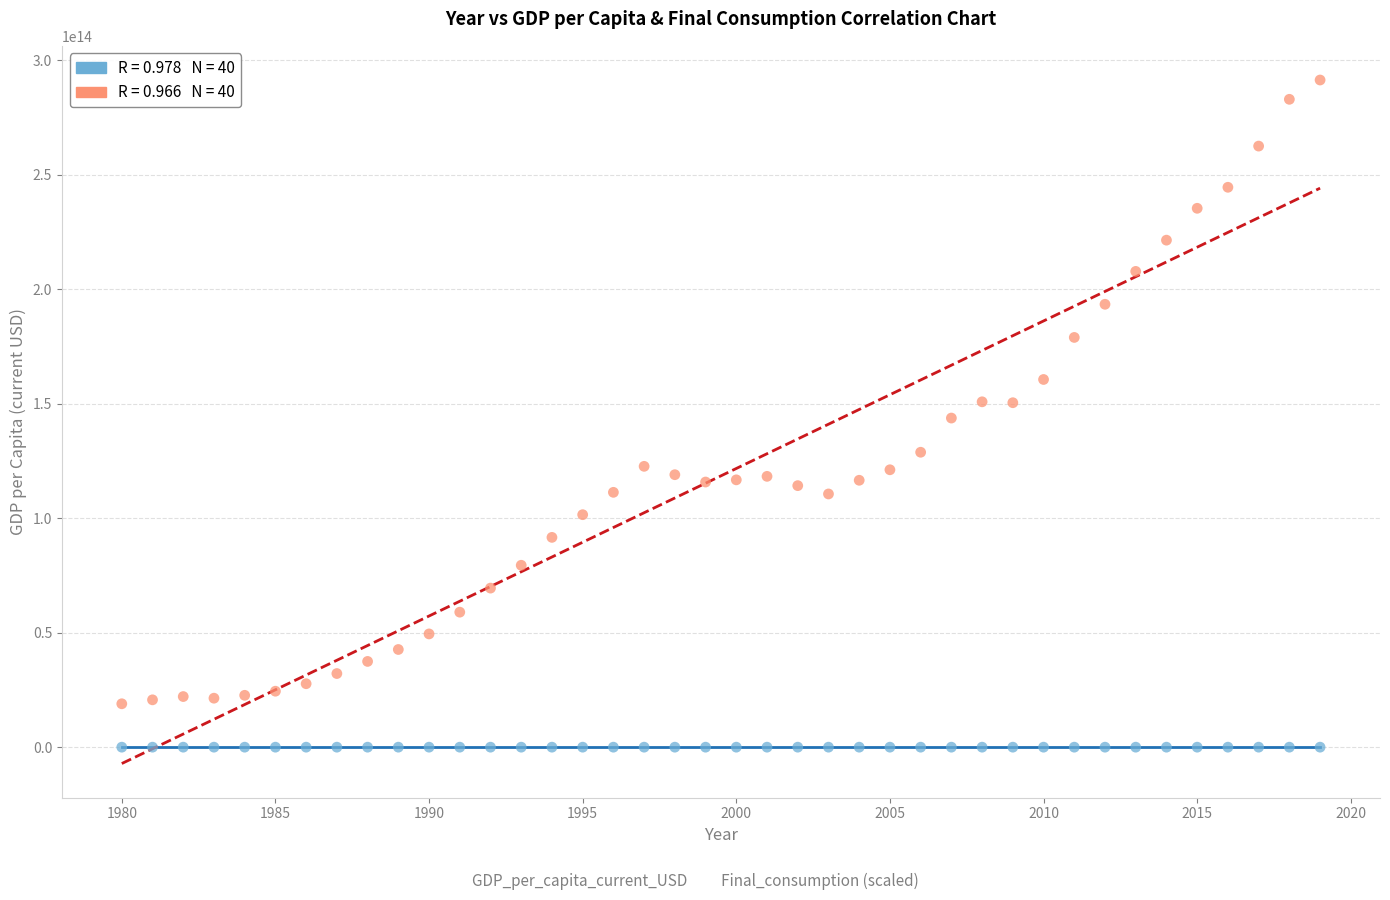

Across all data points, what is the range of X values (max minus min)?

39.0